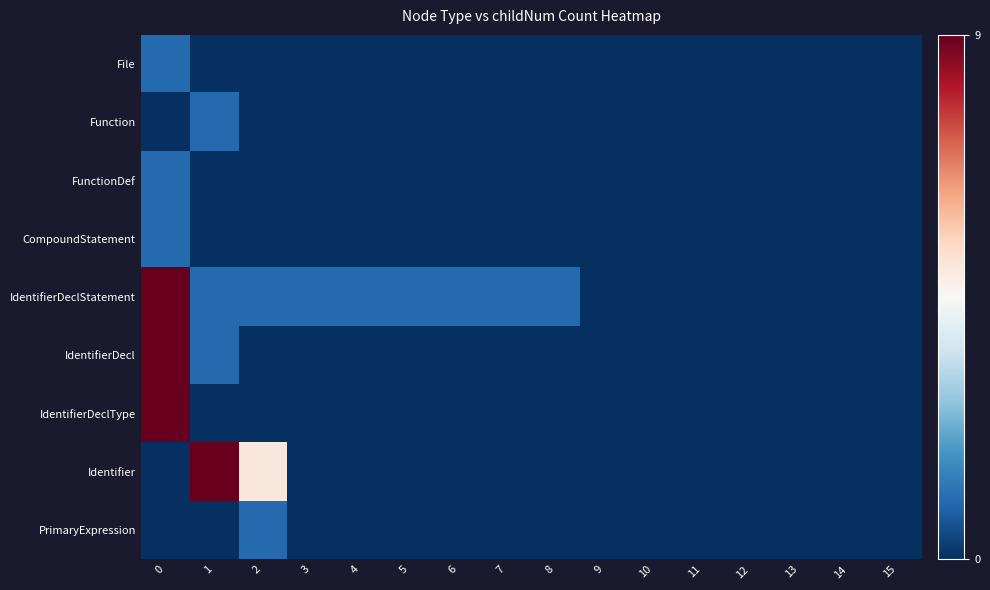

Reading left to right, what are all the values shown in this chart?

File: 0=1	1=0	2=0	3=0	4=0	5=0	6=0	7=0	8=0	9=0	10=0	11=0	12=0	13=0	14=0	15=0
Function: 0=0	1=1	2=0	3=0	4=0	5=0	6=0	7=0	8=0	9=0	10=0	11=0	12=0	13=0	14=0	15=0
FunctionDef: 0=1	1=0	2=0	3=0	4=0	5=0	6=0	7=0	8=0	9=0	10=0	11=0	12=0	13=0	14=0	15=0
CompoundStatement: 0=1	1=0	2=0	3=0	4=0	5=0	6=0	7=0	8=0	9=0	10=0	11=0	12=0	13=0	14=0	15=0
IdentifierDeclStatement: 0=9	1=1	2=1	3=1	4=1	5=1	6=1	7=1	8=1	9=0	10=0	11=0	12=0	13=0	14=0	15=0
IdentifierDecl: 0=9	1=1	2=0	3=0	4=0	5=0	6=0	7=0	8=0	9=0	10=0	11=0	12=0	13=0	14=0	15=0
IdentifierDeclType: 0=9	1=0	2=0	3=0	4=0	5=0	6=0	7=0	8=0	9=0	10=0	11=0	12=0	13=0	14=0	15=0
Identifier: 0=0	1=9	2=5	3=0	4=0	5=0	6=0	7=0	8=0	9=0	10=0	11=0	12=0	13=0	14=0	15=0
PrimaryExpression: 0=0	1=0	2=1	3=0	4=0	5=0	6=0	7=0	8=0	9=0	10=0	11=0	12=0	13=0	14=0	15=0